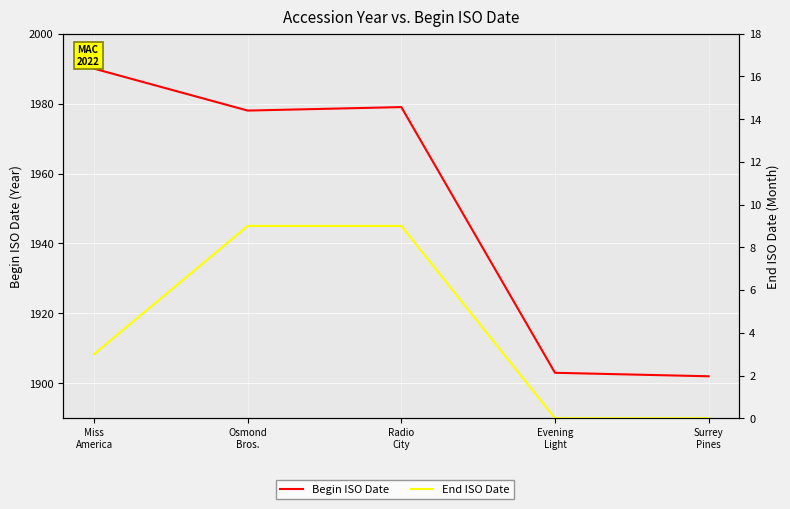

Which category has the highest value in the Begin ISO Date series?

Miss
America